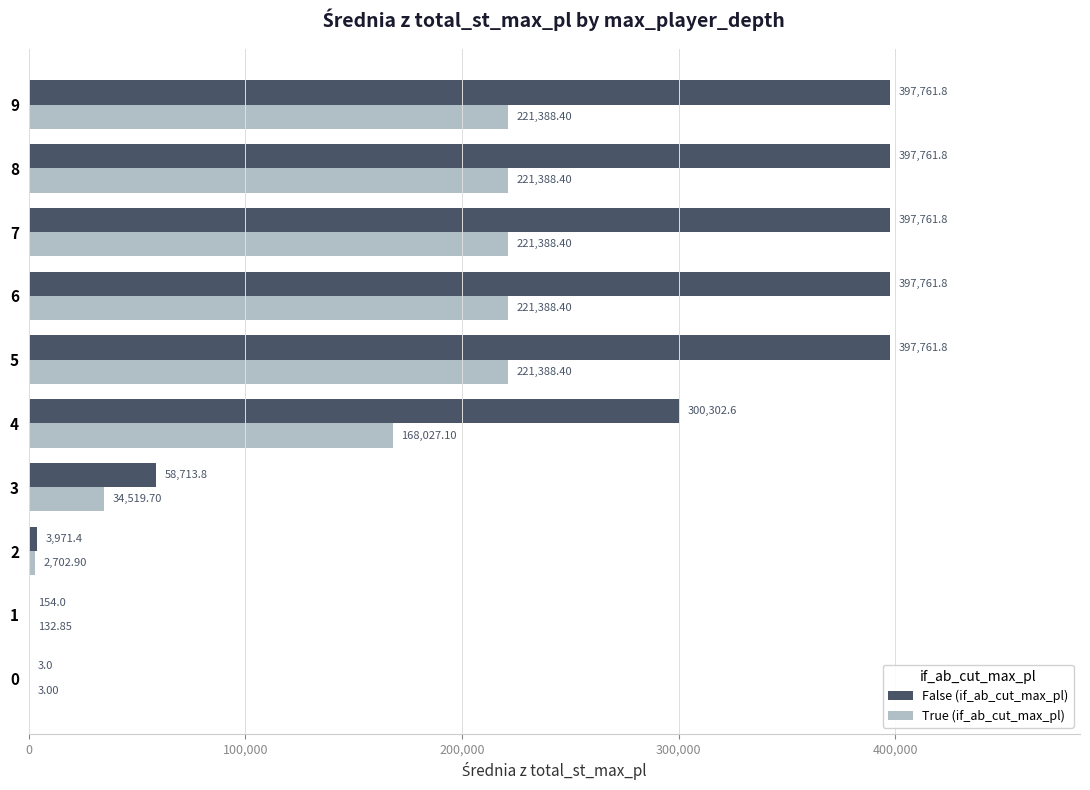

What is the sum of the True (if_ab_cut_max_pl) values at 2 and 0?

2705.9